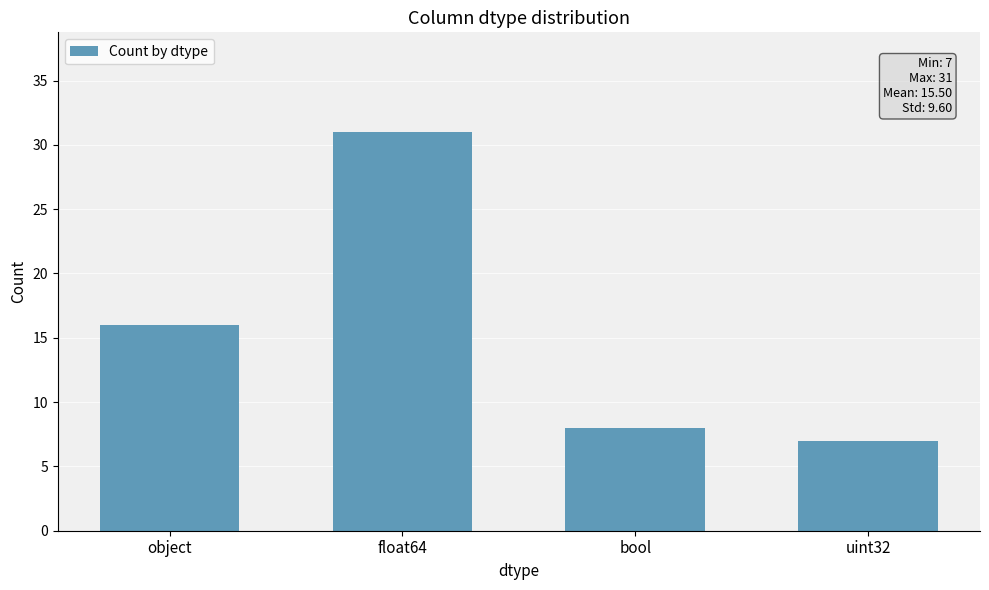

List the labels in order of value, largest first.

float64, object, bool, uint32